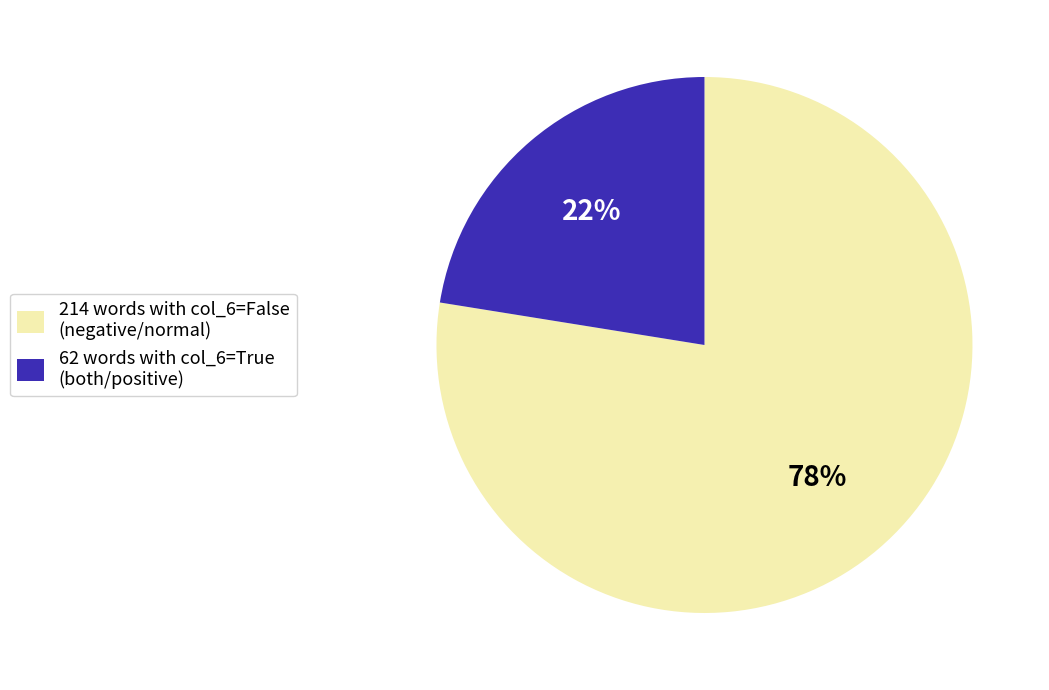

The 62 words with col_6=True (both/positive) slice represents 22% of the pie. True or false?

True